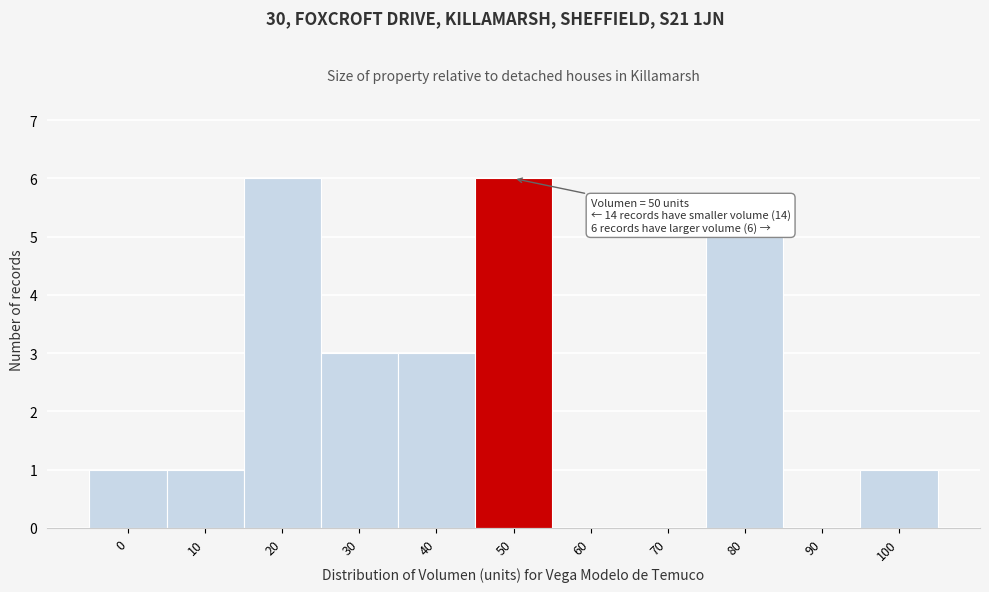

Reading right to left, what are all the values shown in this chart?

100=1	90=0	80=5	70=0	60=0	50=6	40=3	30=3	20=6	10=1	0=1